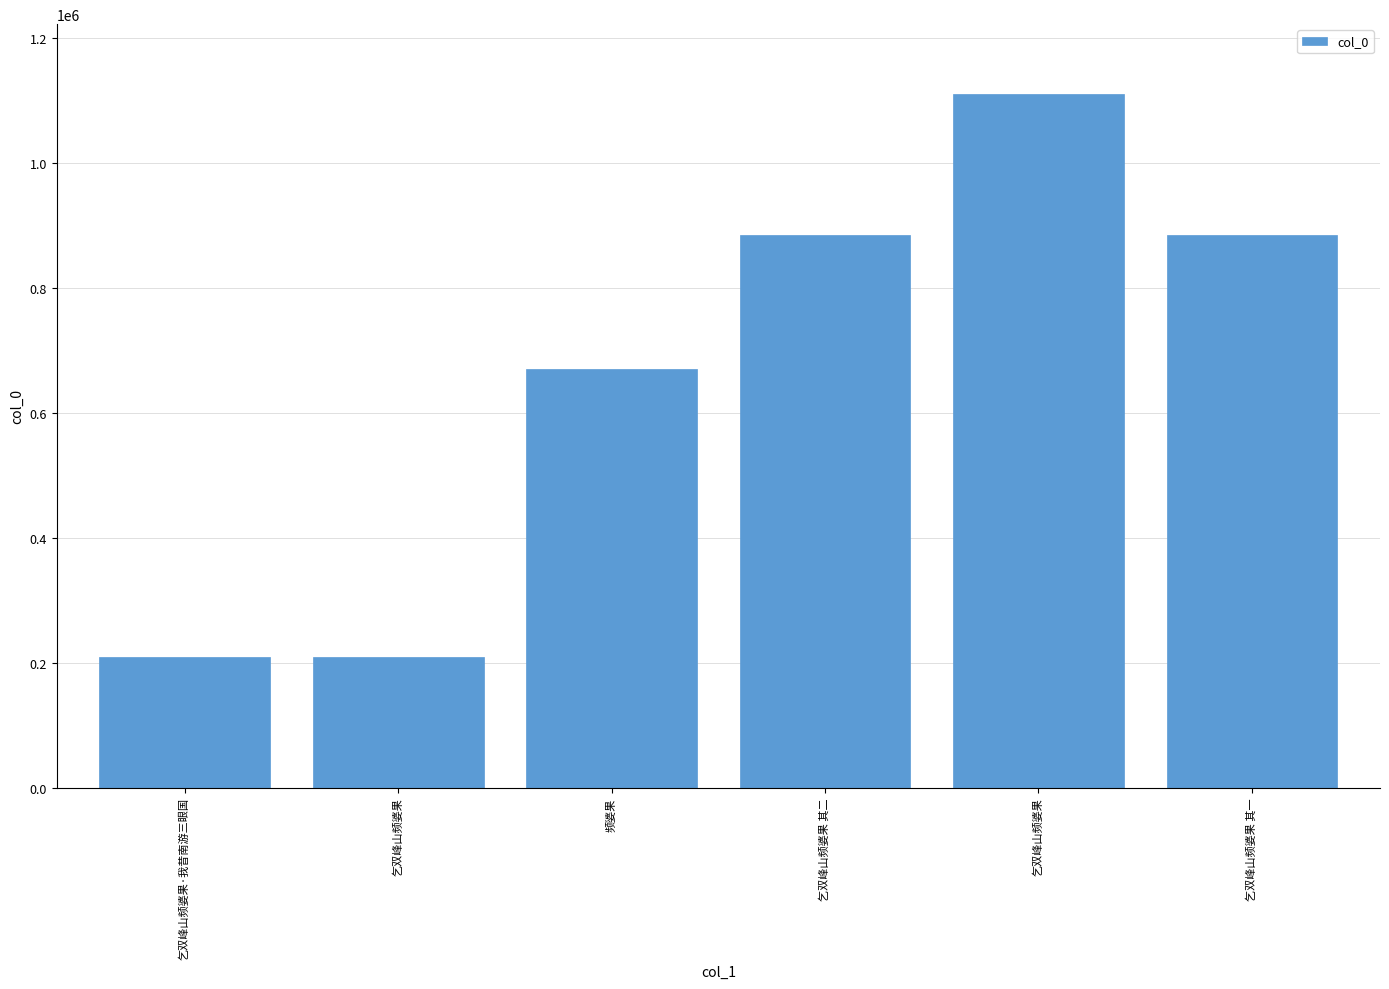

What is the label of the 6th bar from the left?

乞双峰山频婆果 其一